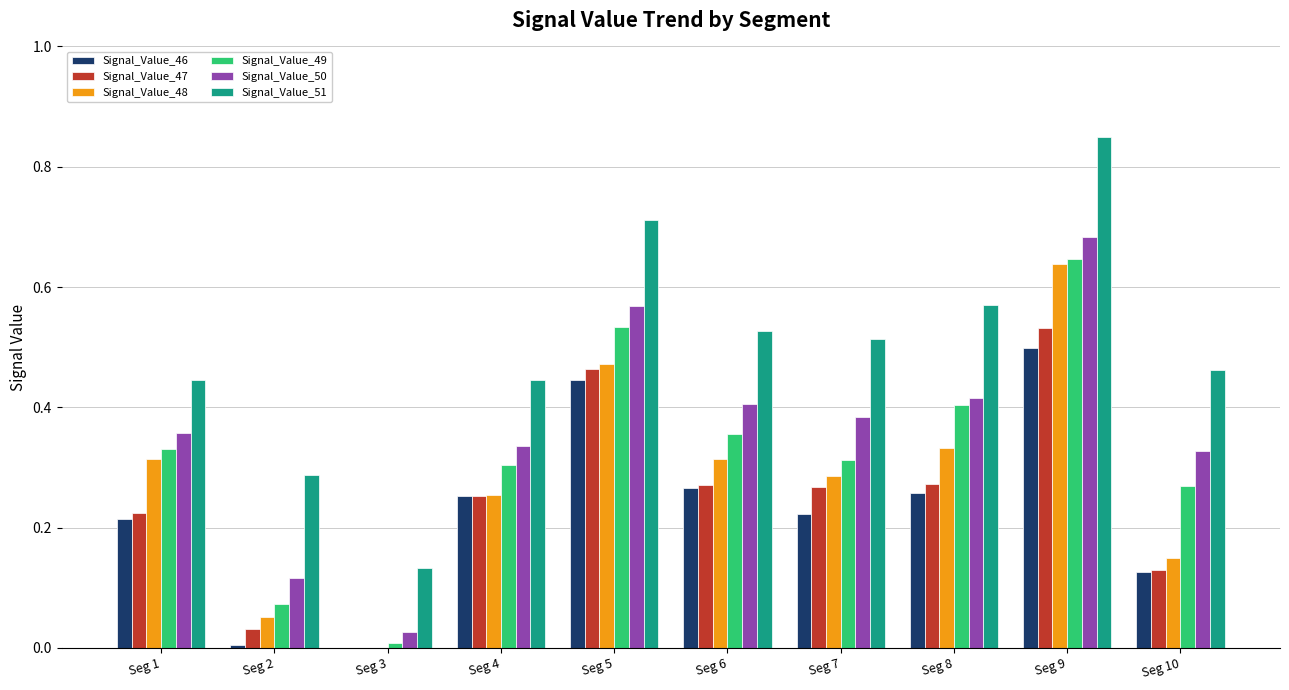

What is the sum of the Signal_Value_50 values at Seg 1 and Seg 8?

0.8